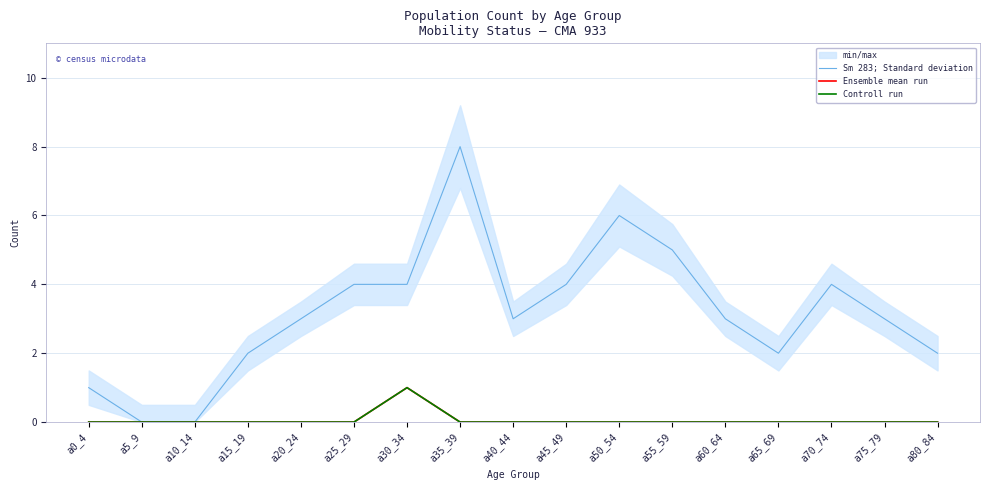

True or false: Ensemble mean run and Sm 283; Standard deviation cross at least once.

False